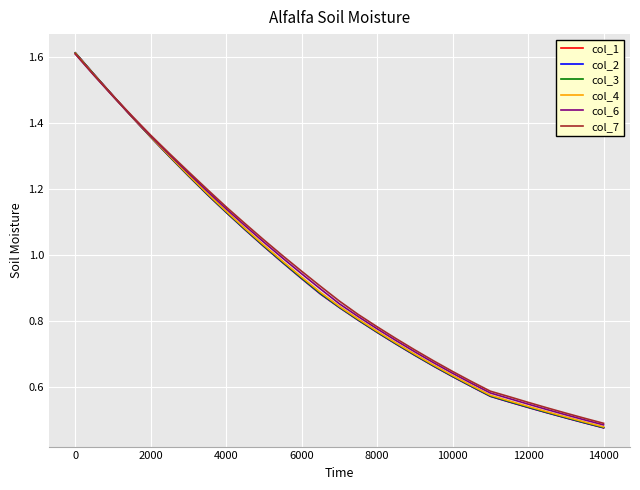

Does the chart display data point markers on the line(s)?

No